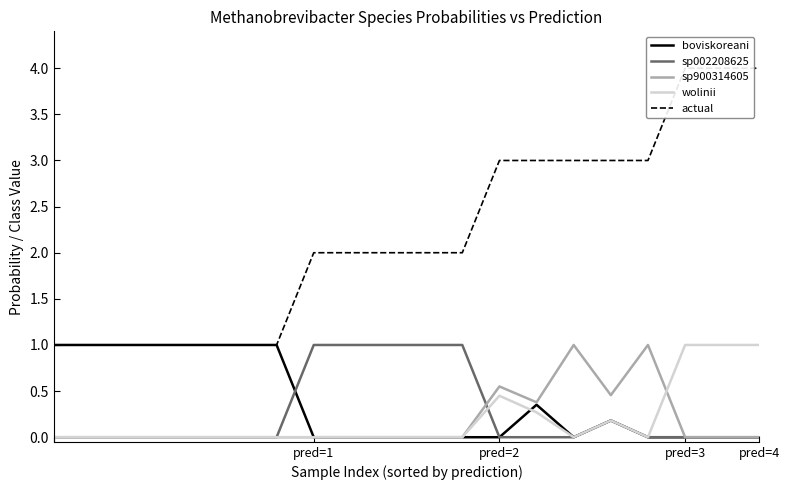

What is the spread (max minus min) of values at 9?

2.0